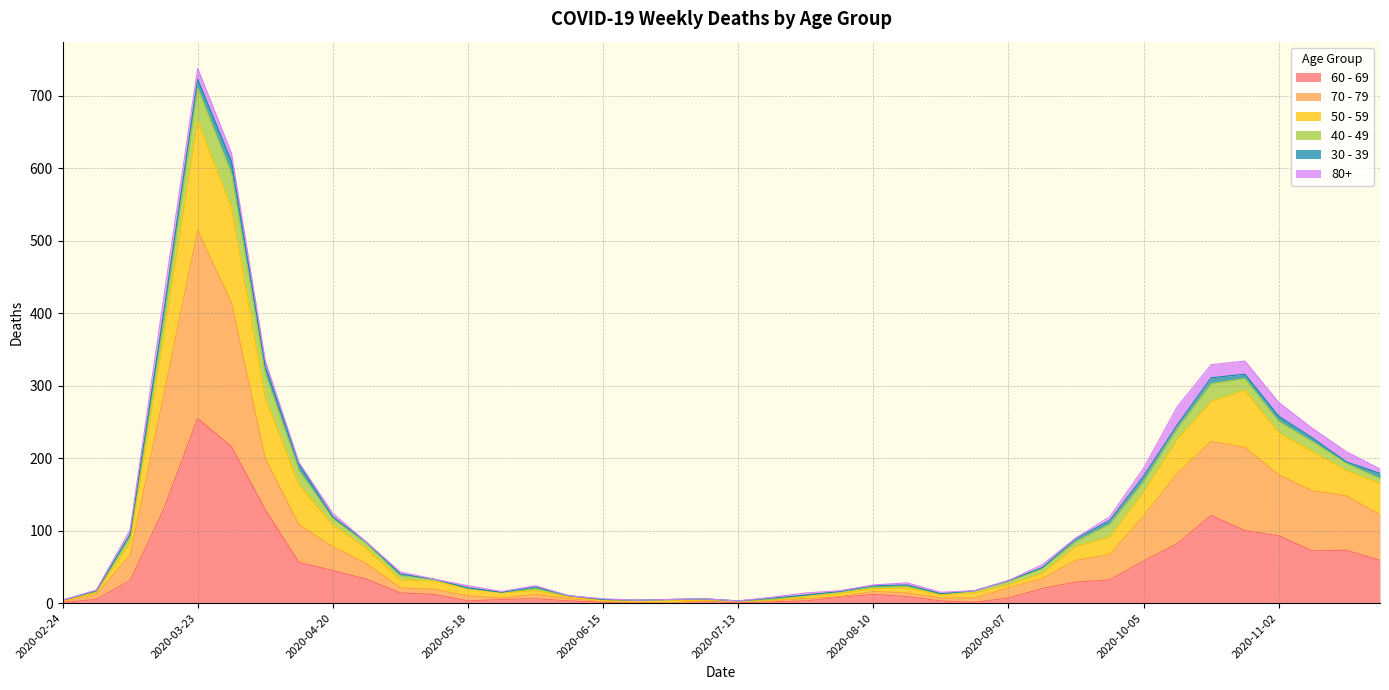

At which label does 60 - 69 reach its peak?

2020-03-23